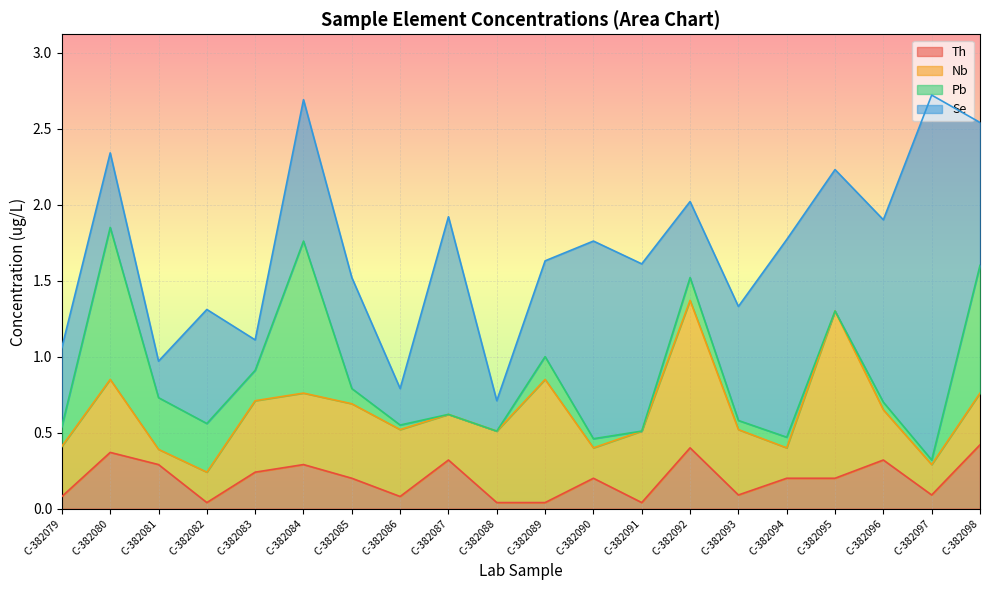

How many interior local valleys does the Nb series have?

5